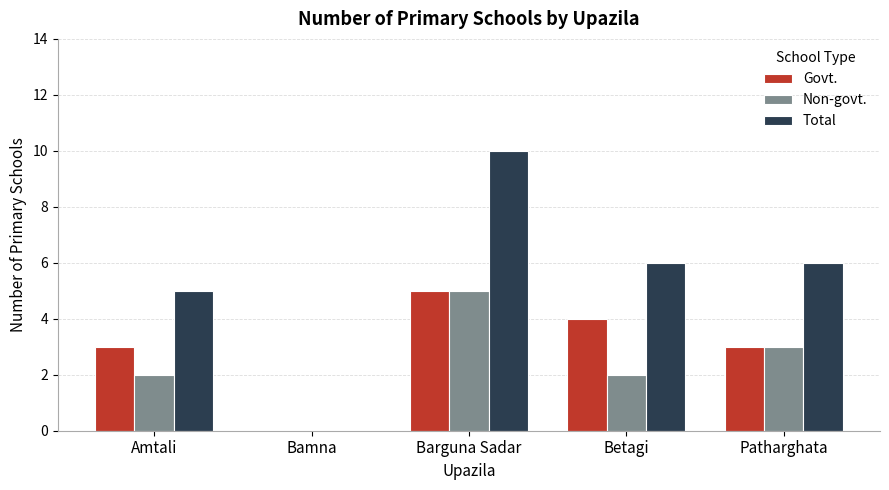

The Non-govt. series shows 2 at Amtali. True or false?

True